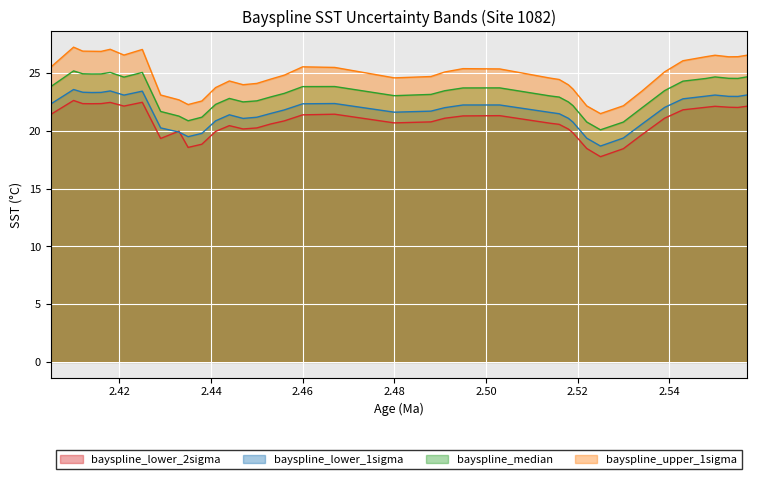

Where does the bayspline_lower_2sigma series first go above 21?

2.405